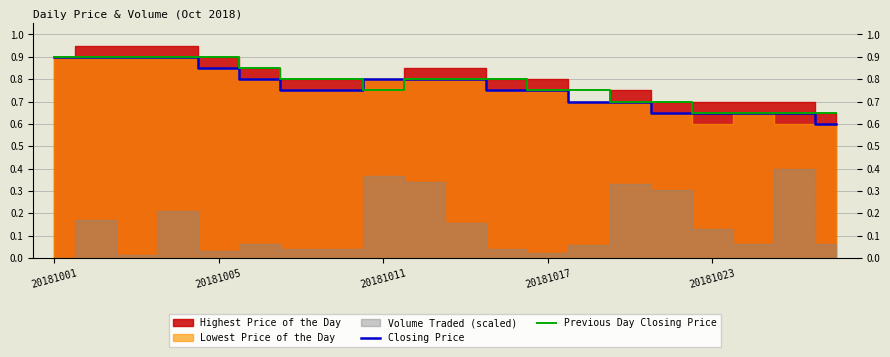

What is the difference between the maximum and minimum values in the Closing Price series?

0.3